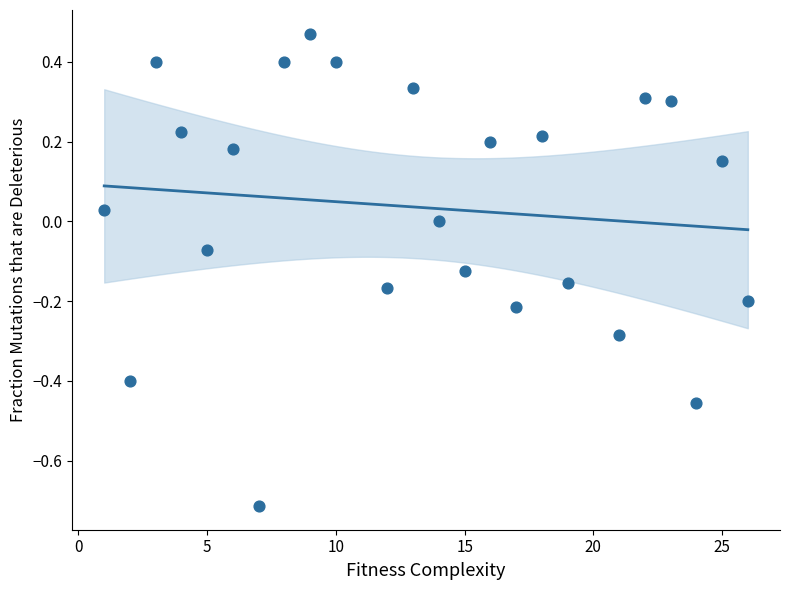

What is the range of X values (max minus min)?

25.0